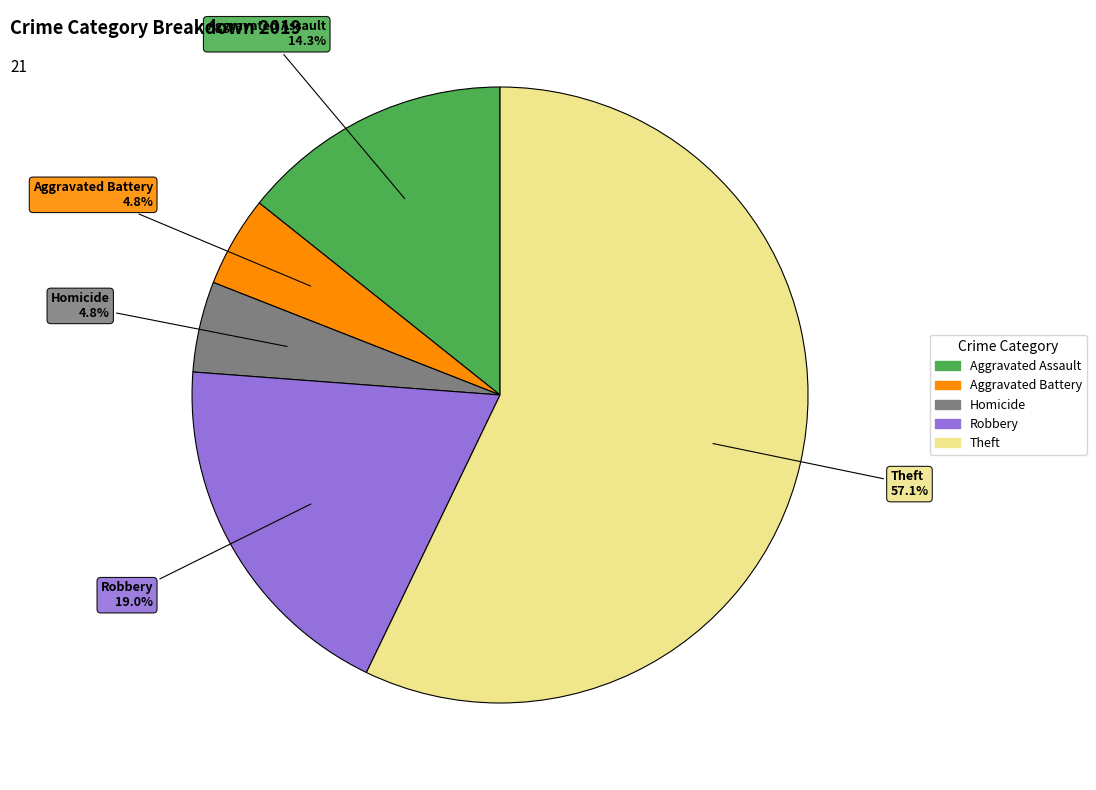

Does any single category account for the majority?

Yes